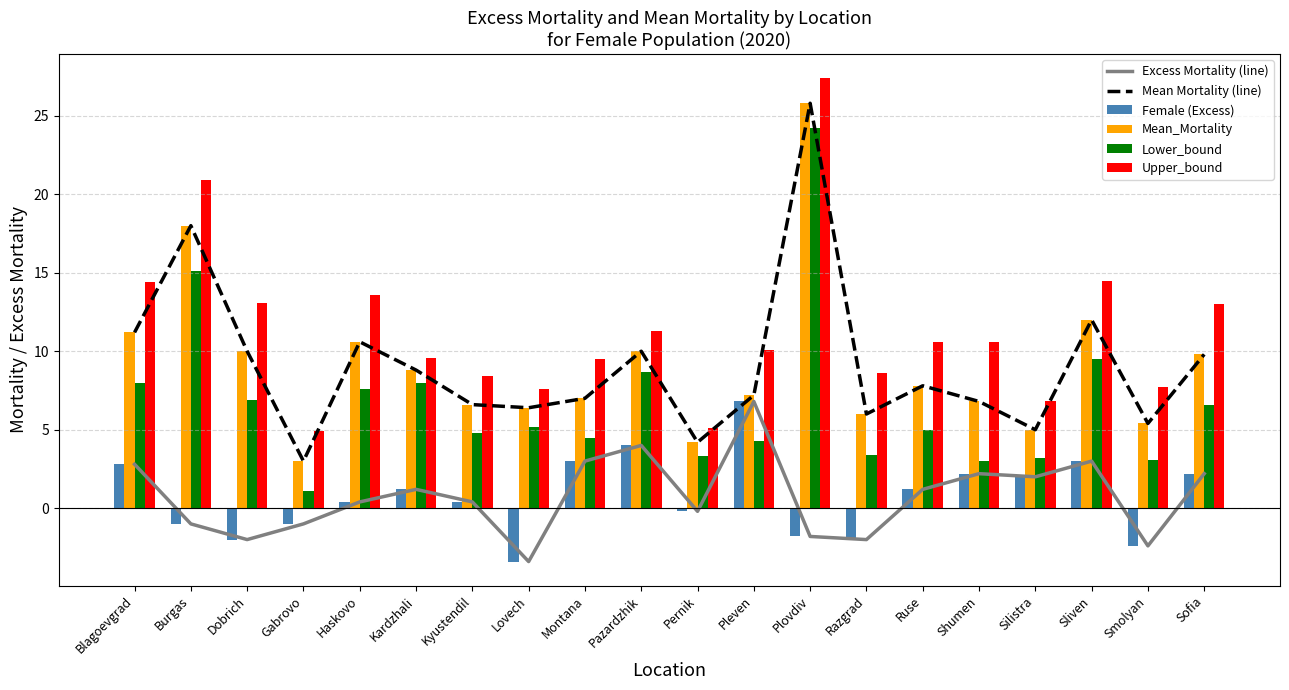

Which has a higher value, Ruse or Smolyan?

Ruse